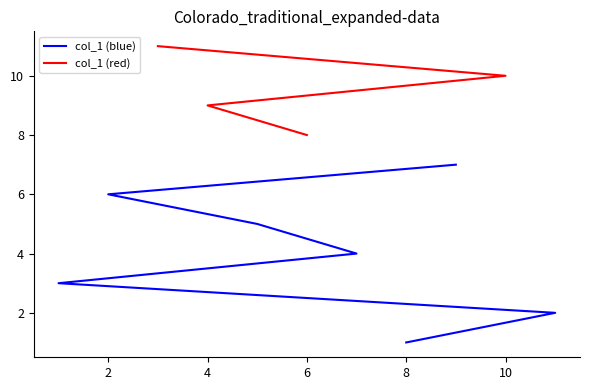

What is the value of the 8th point from the left?

8